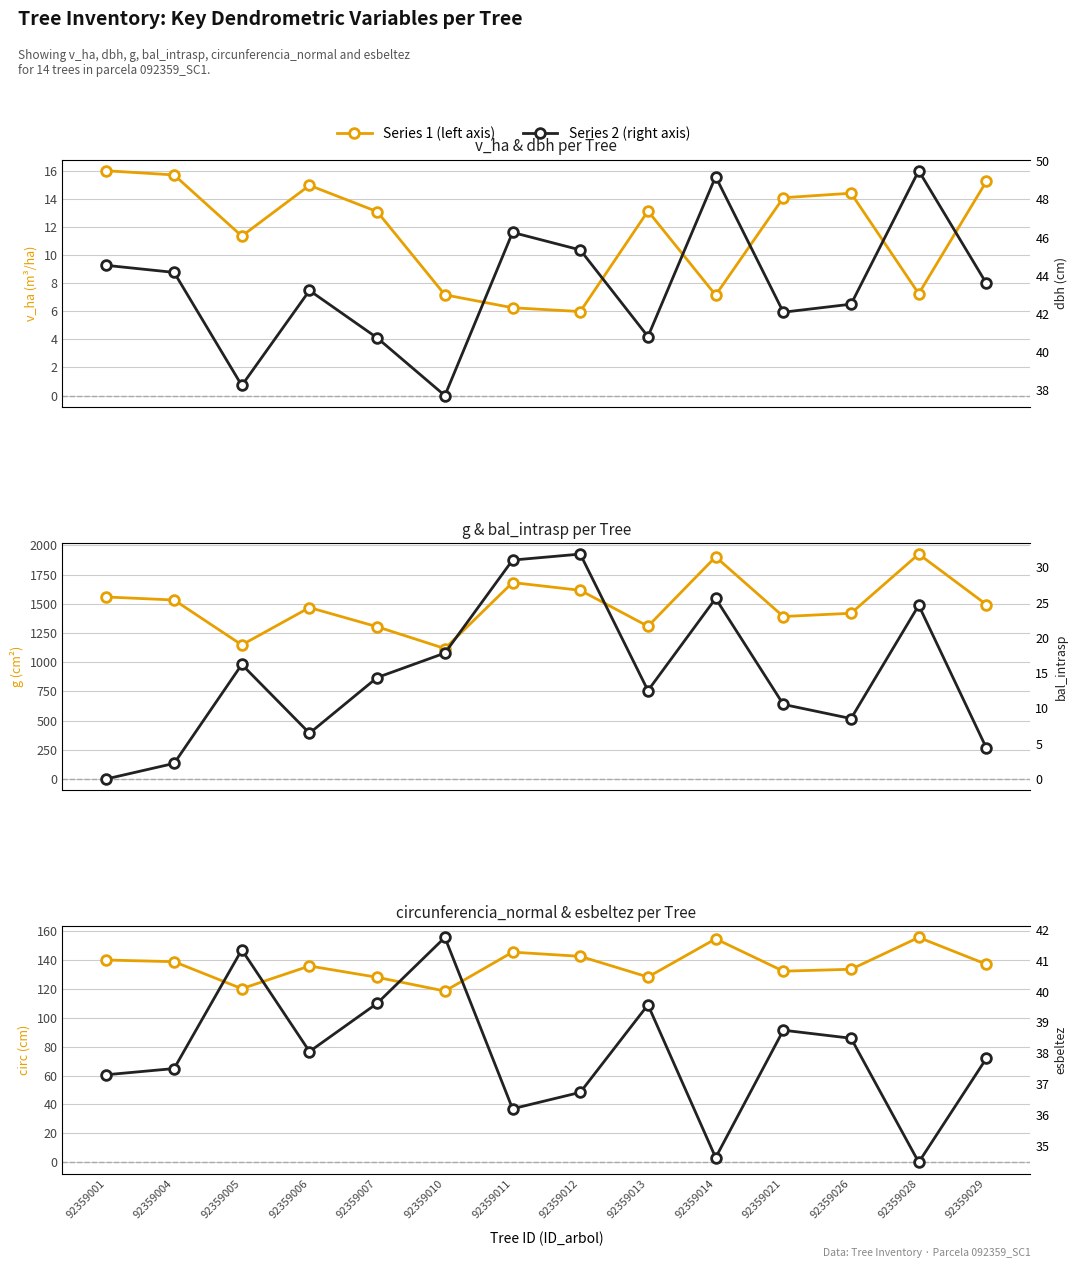

True or false: circunferencia_normal and g intersect in this chart.

False